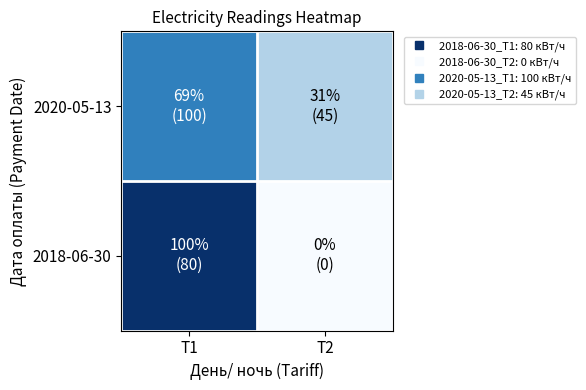

Rank the series by their maximum value, from highest to lowest.

2018-06-30, 2020-05-13